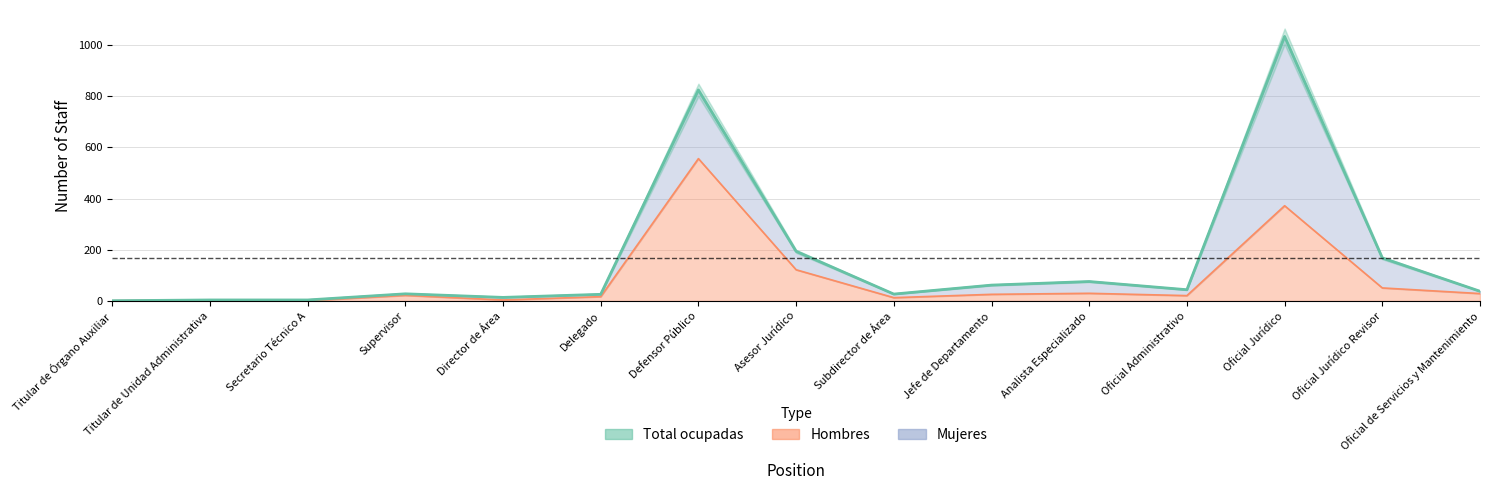

How many lines are shown in the chart?

2